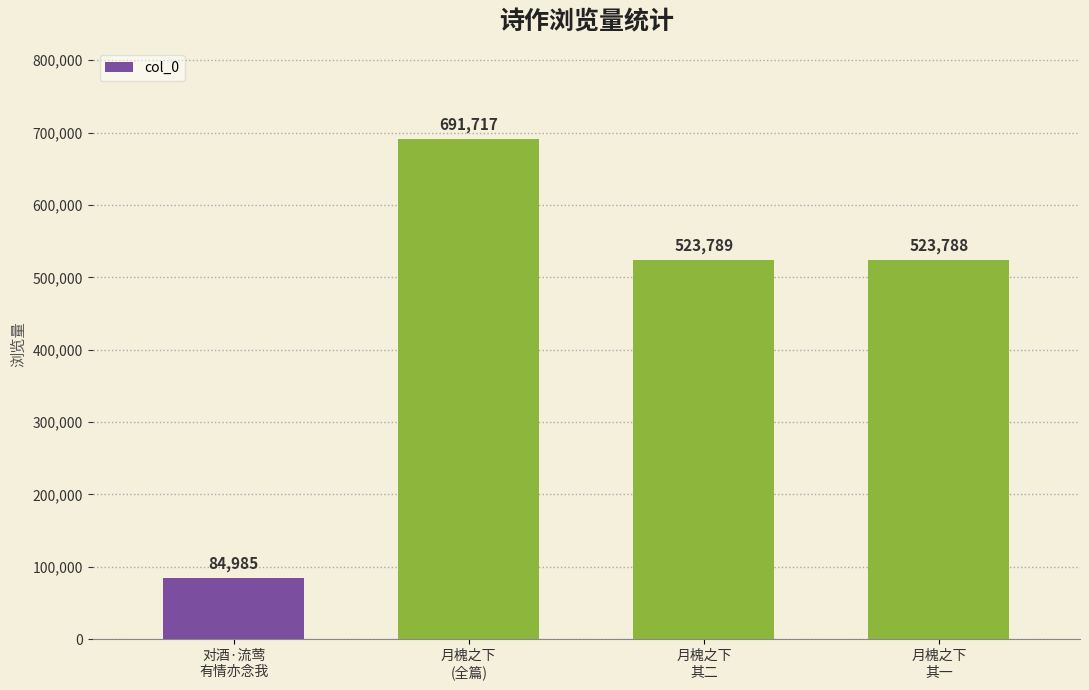

What is the minimum value shown in the chart?

84985